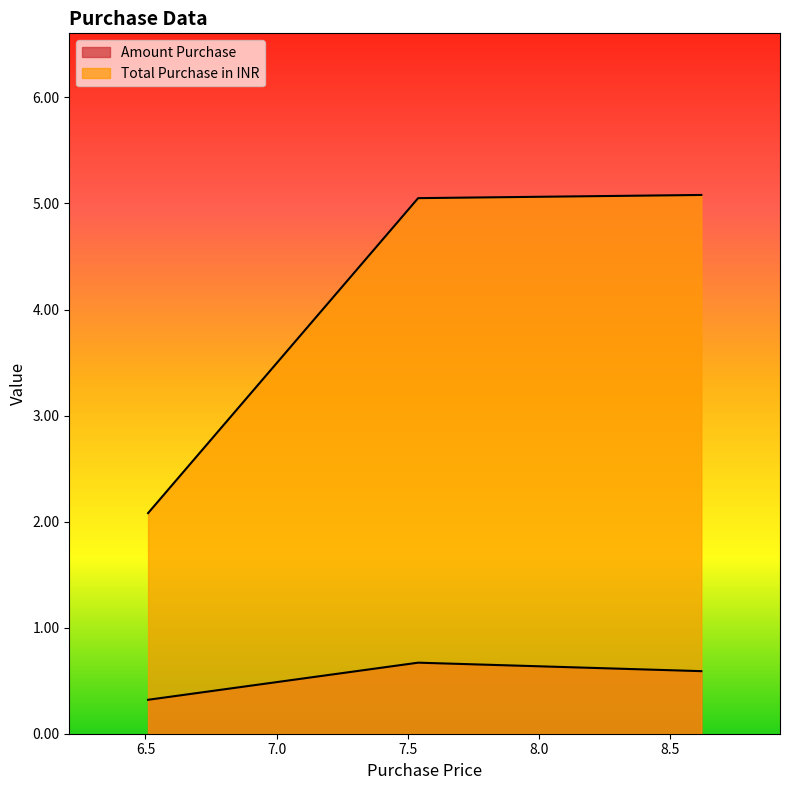

What is the label of the 1st point from the left?

6.51